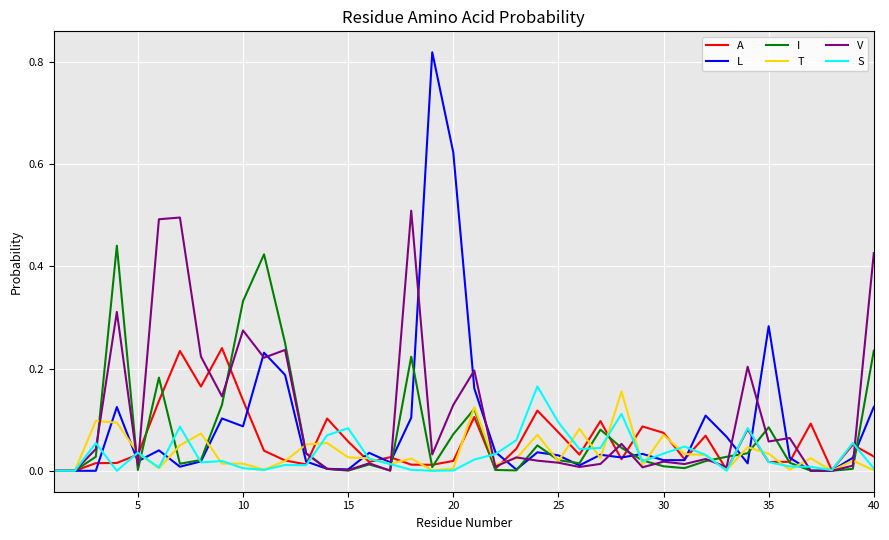

Which series has the largest range (max minus min)?

L